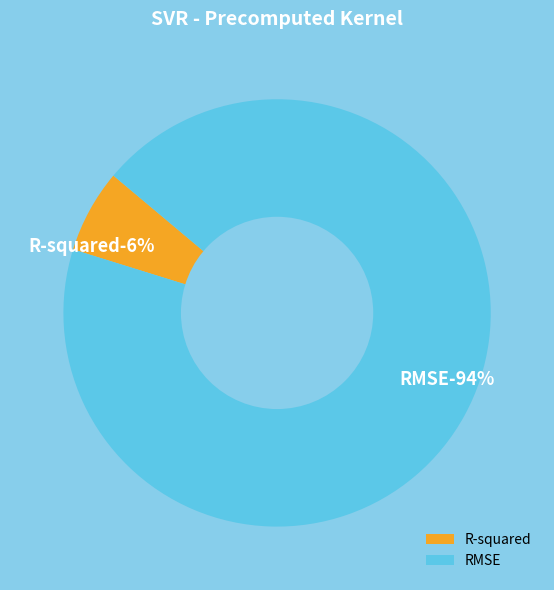

Which category accounts for the majority?

RMSE